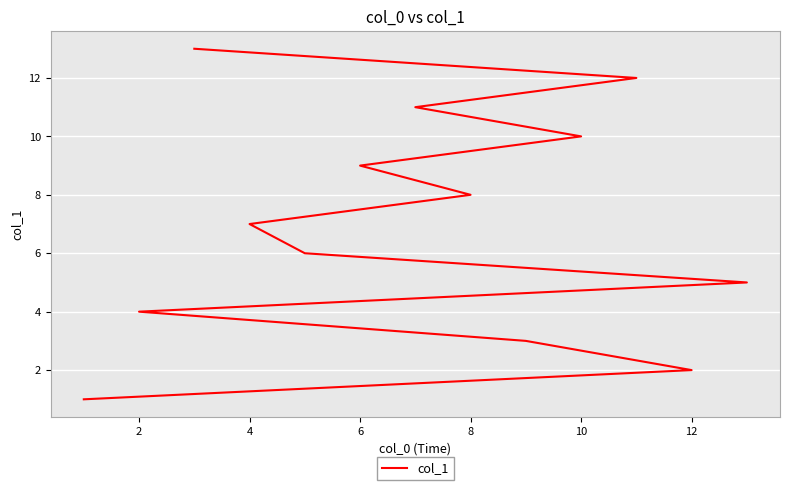

Read the value at 10, to the nearest 5.

10